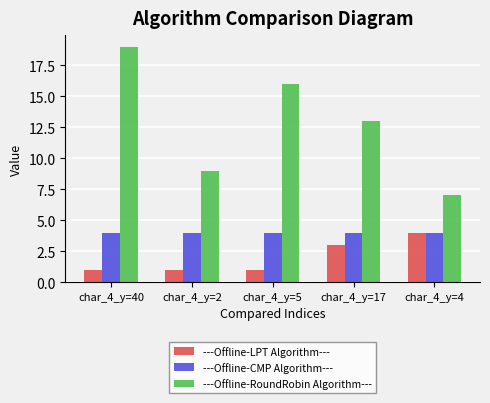

At which label does ---Offline-RoundRobin Algorithm--- first exceed 13?

char_4_y=40